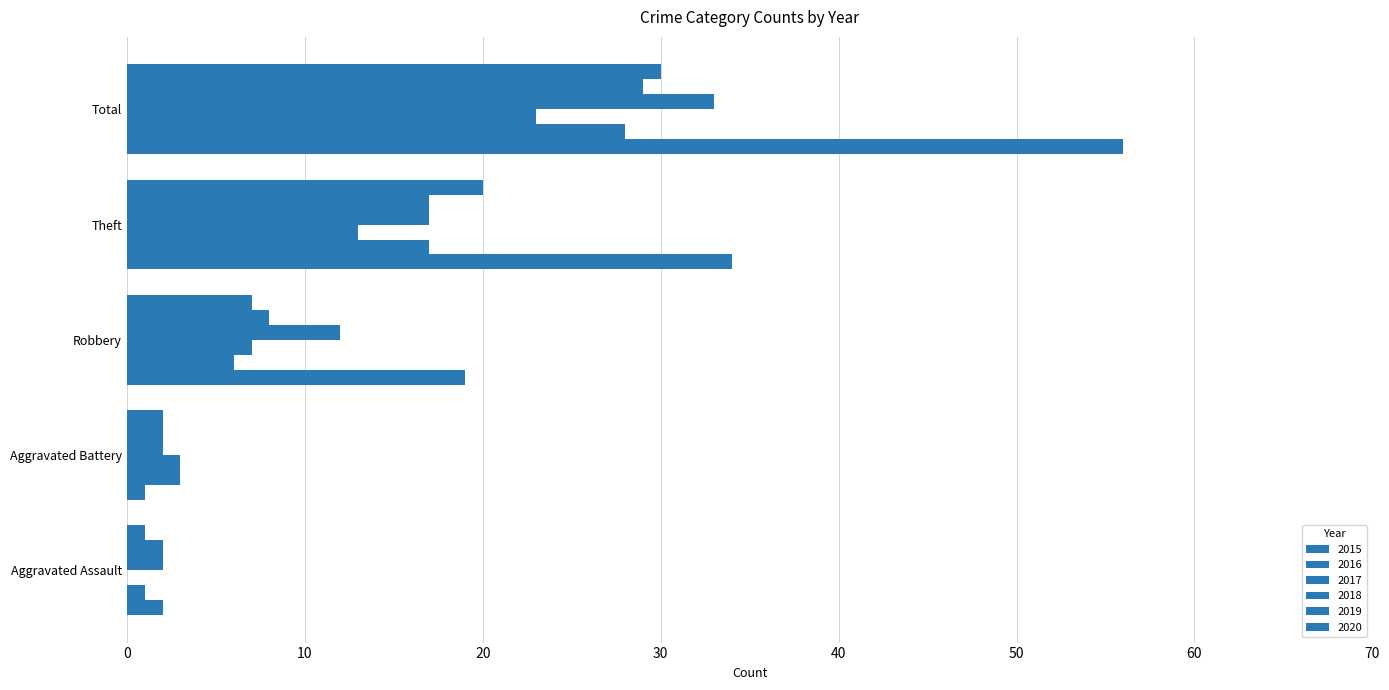

Which series has the largest range (max minus min)?

2015